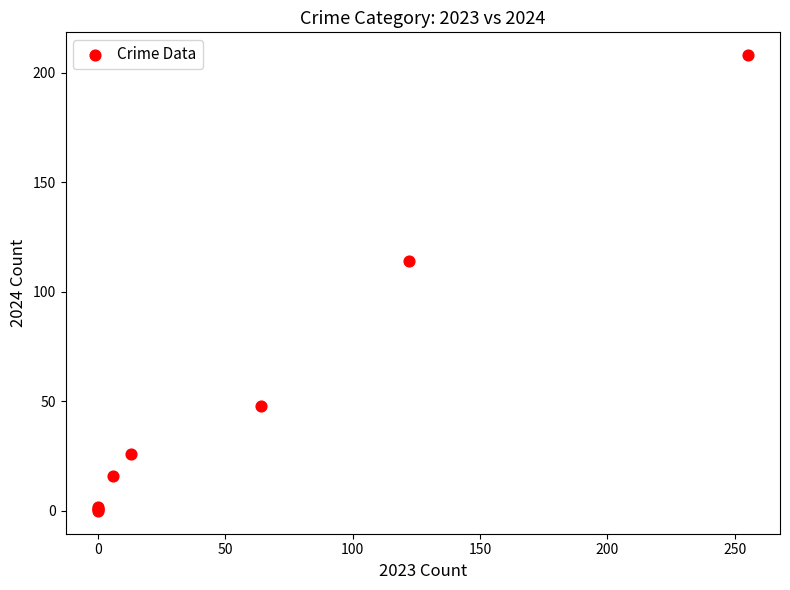

What Y value in the scatter plot is closest to 104?

114